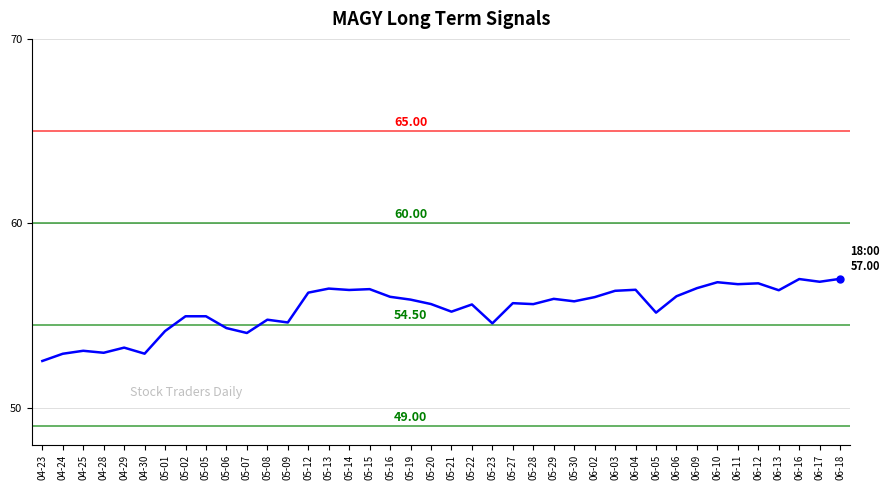

What is the difference between the maximum and minimum values?

4.5